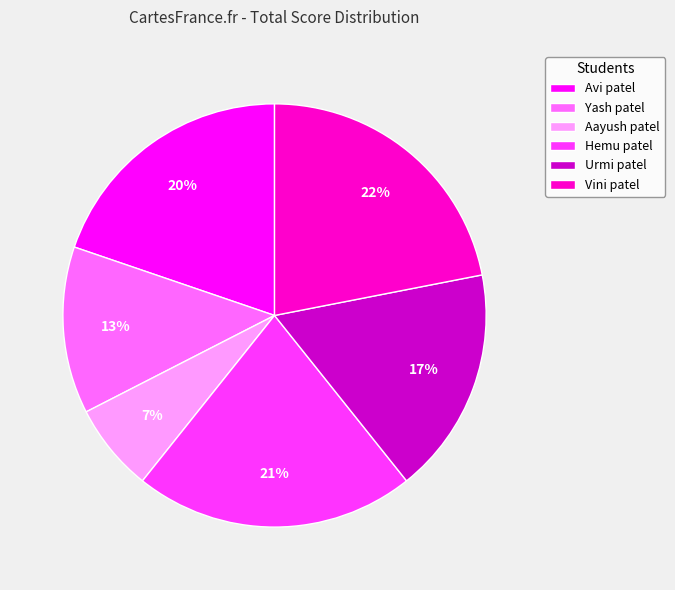

How many slices are in this pie chart?

6